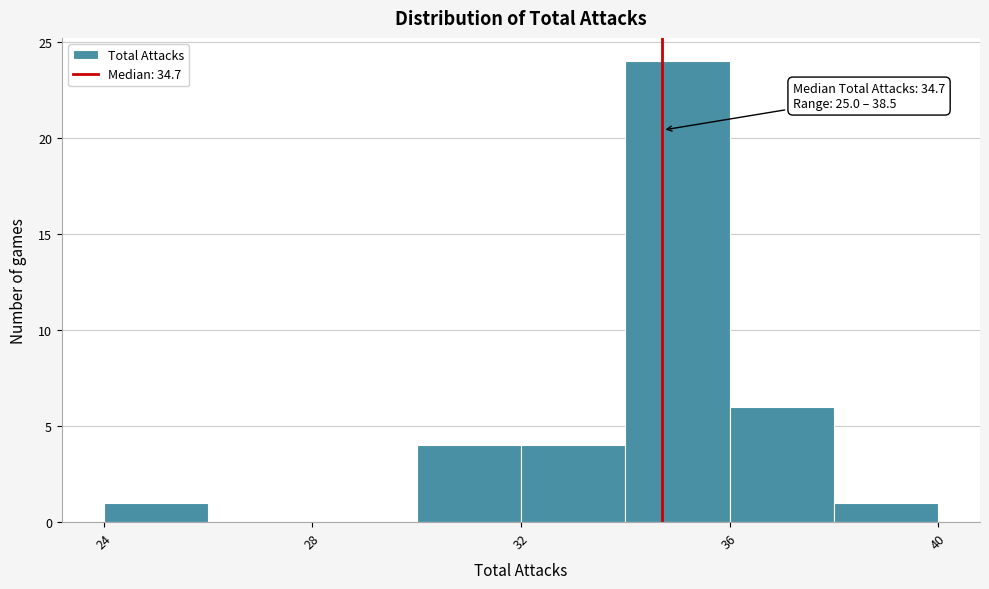

Over which range of the x-axis is the bar tallest?

34 to 36